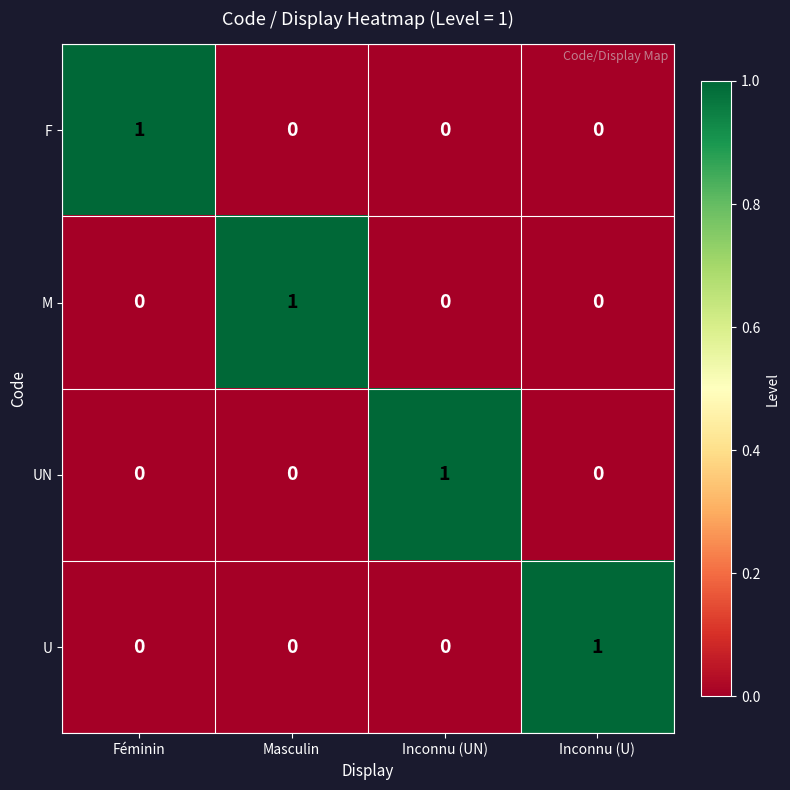

Which category has the highest value in the UN series?

Inconnu (UN)